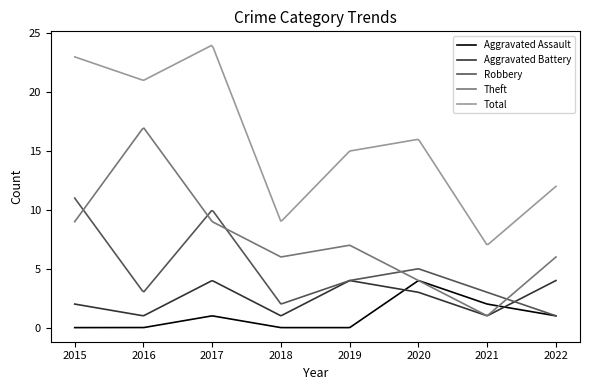

How many lines are shown in the chart?

5